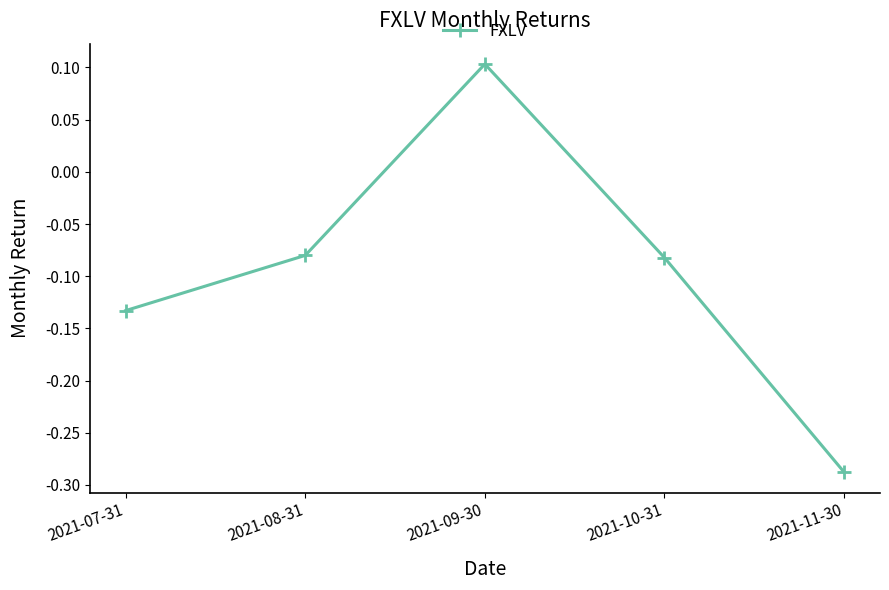

Where does the data first go above 0?

2021-09-30